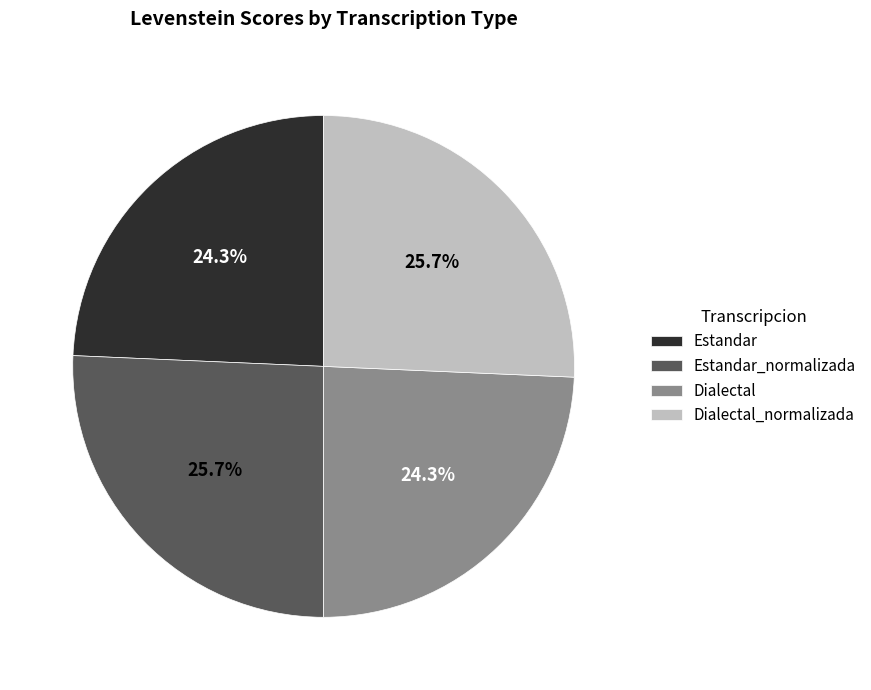

Is there a majority slice in this chart?

No